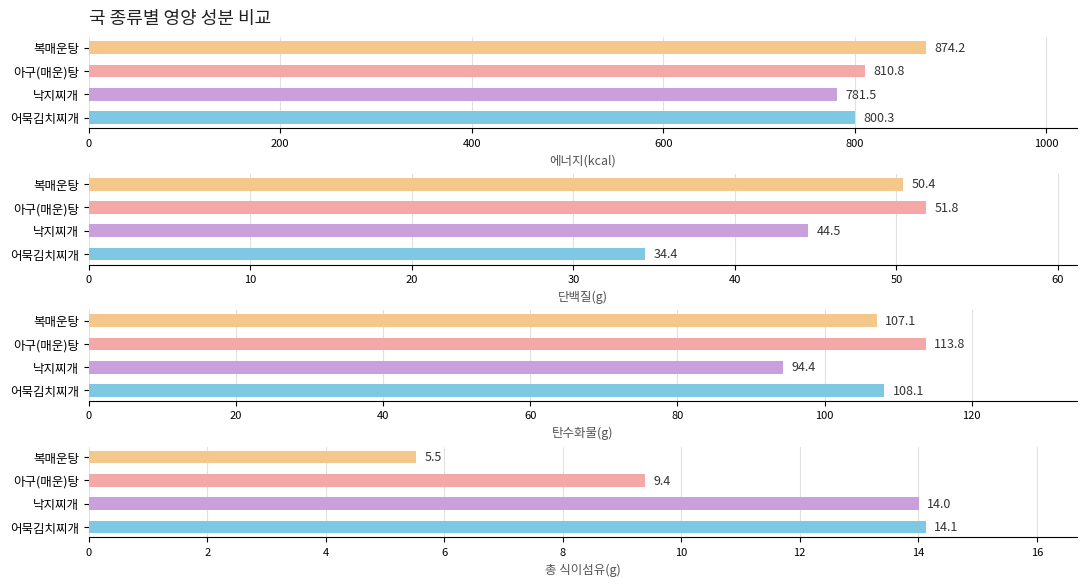

Count the number of data series in this chart.

4